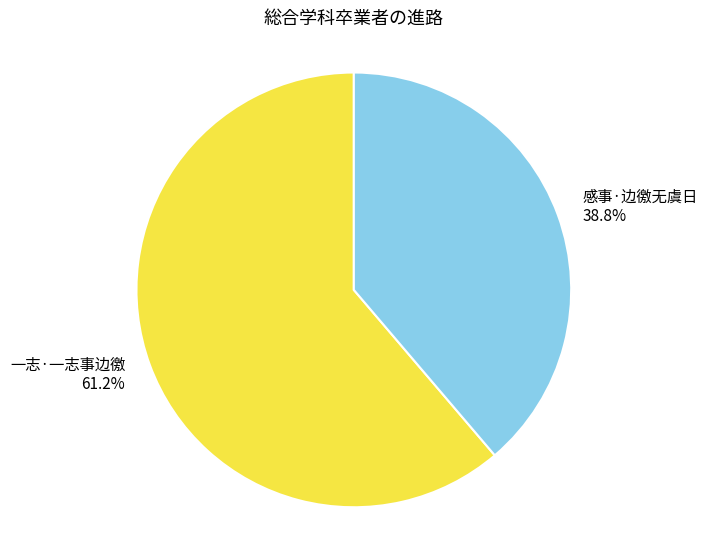

True or false: 感事·边徼无虞日 accounts for 39% of the total.

True